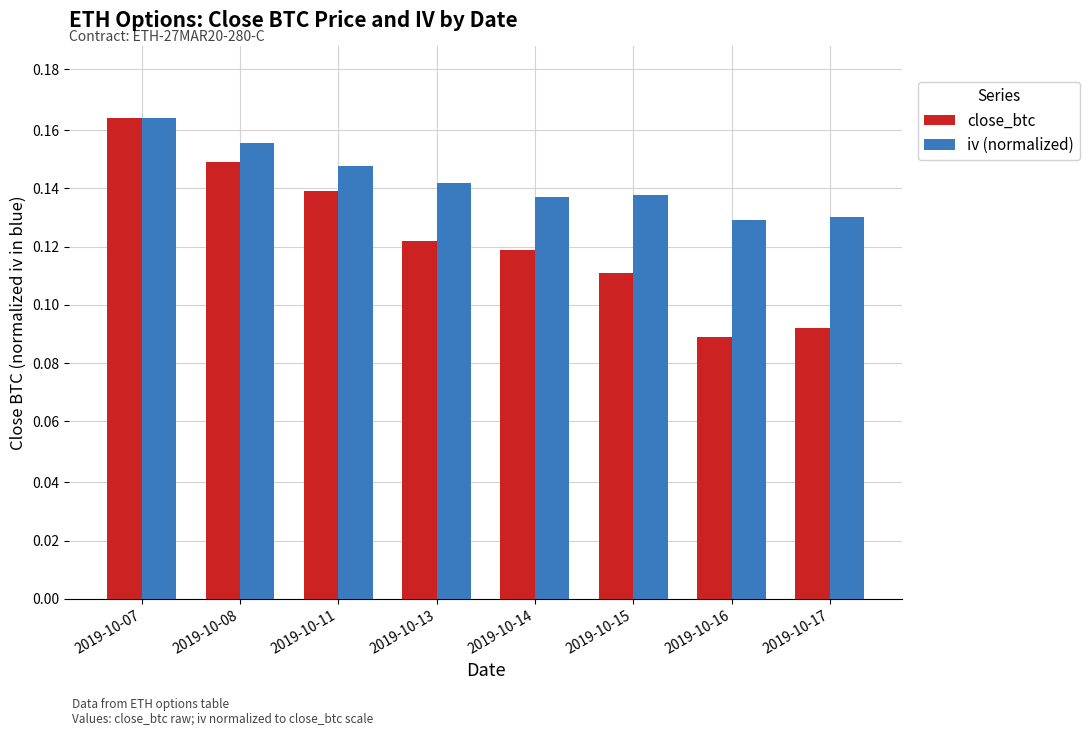

What are all the series names shown in the legend?

close_btc, iv (normalized)